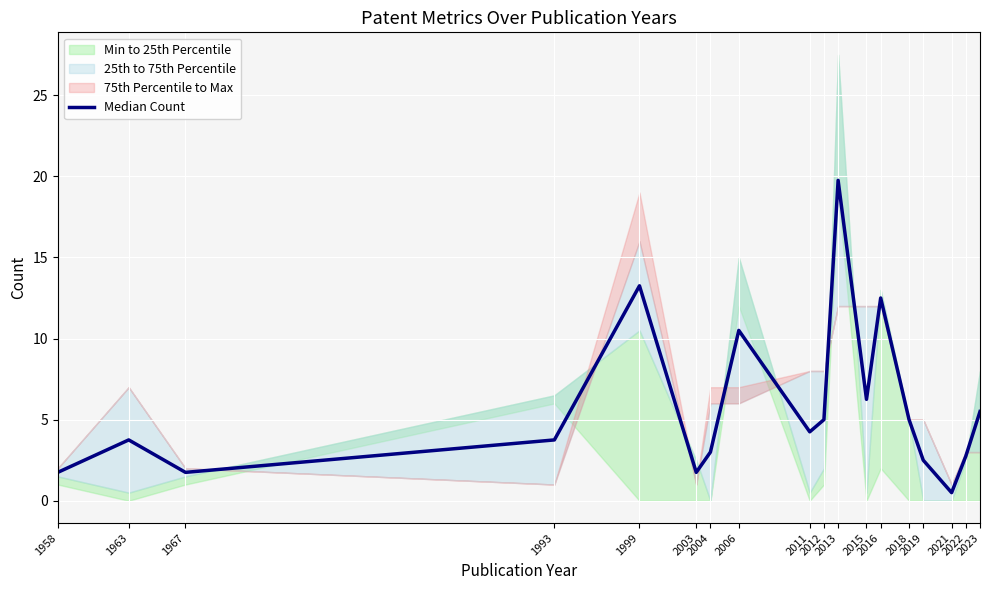

How many data points does each series have?

18